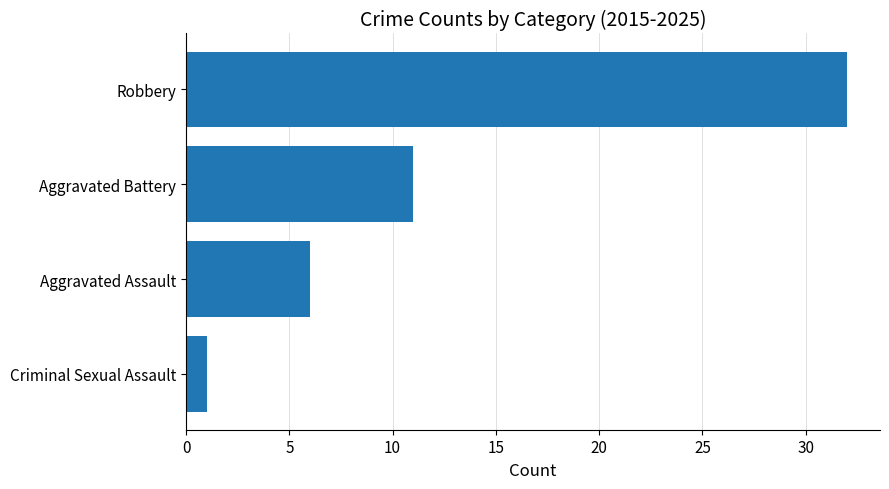

What is the sum of all values?

50